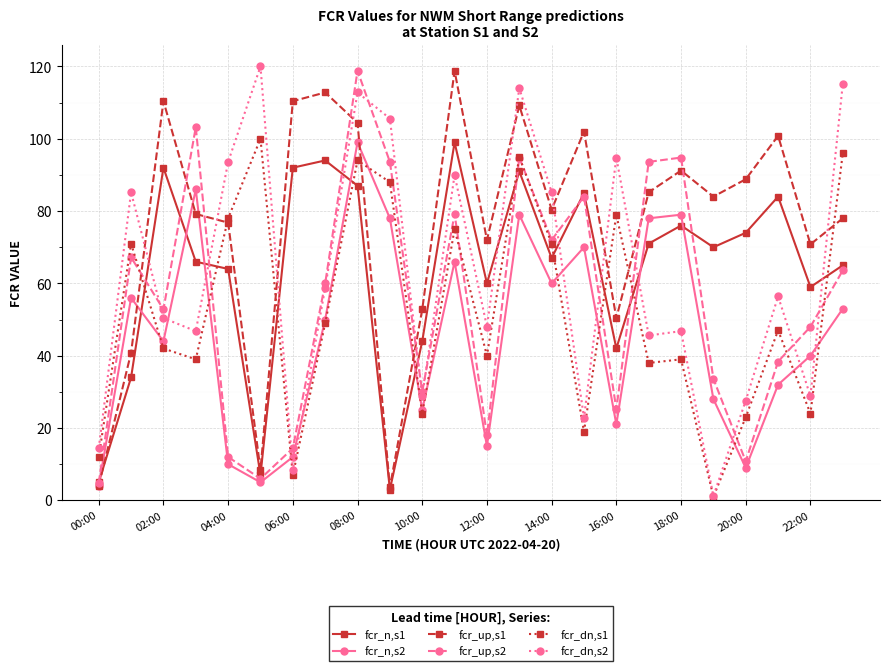

What is the value of the fcr_up,s2 point at the 14th from the left?

94.8